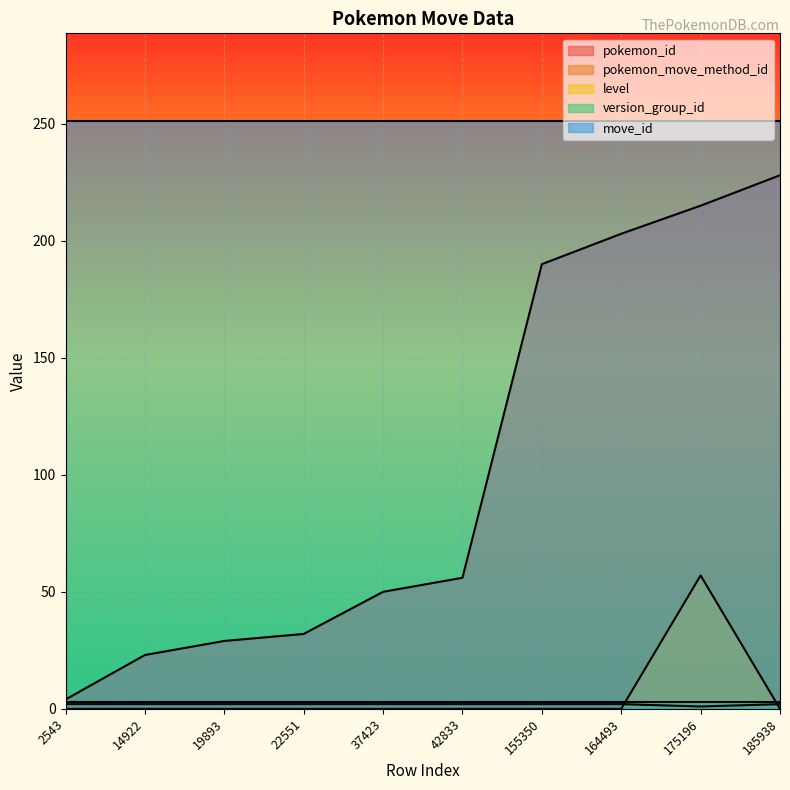

How many times do pokemon_move_method_id and level cross each other?

2